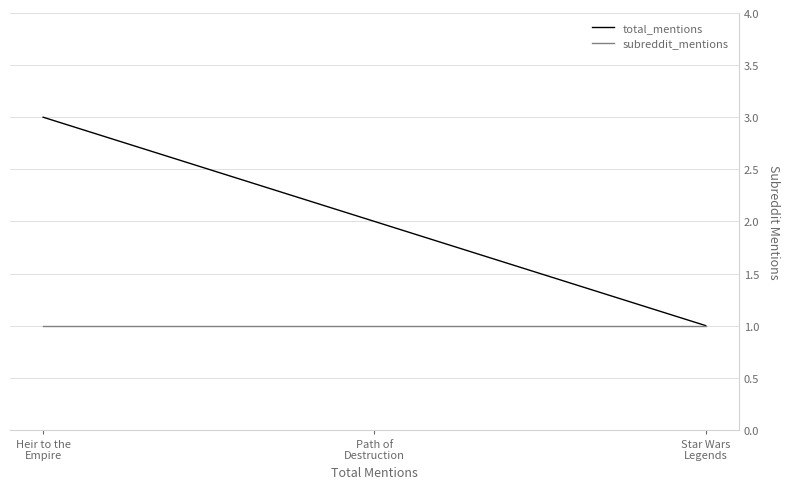

Reading left to right, list all the values displayed in this chart.

total_mentions: Heir to the
Empire=3	Path of
Destruction=2	Star Wars
Legends=1
subreddit_mentions: Heir to the
Empire=1	Path of
Destruction=1	Star Wars
Legends=1